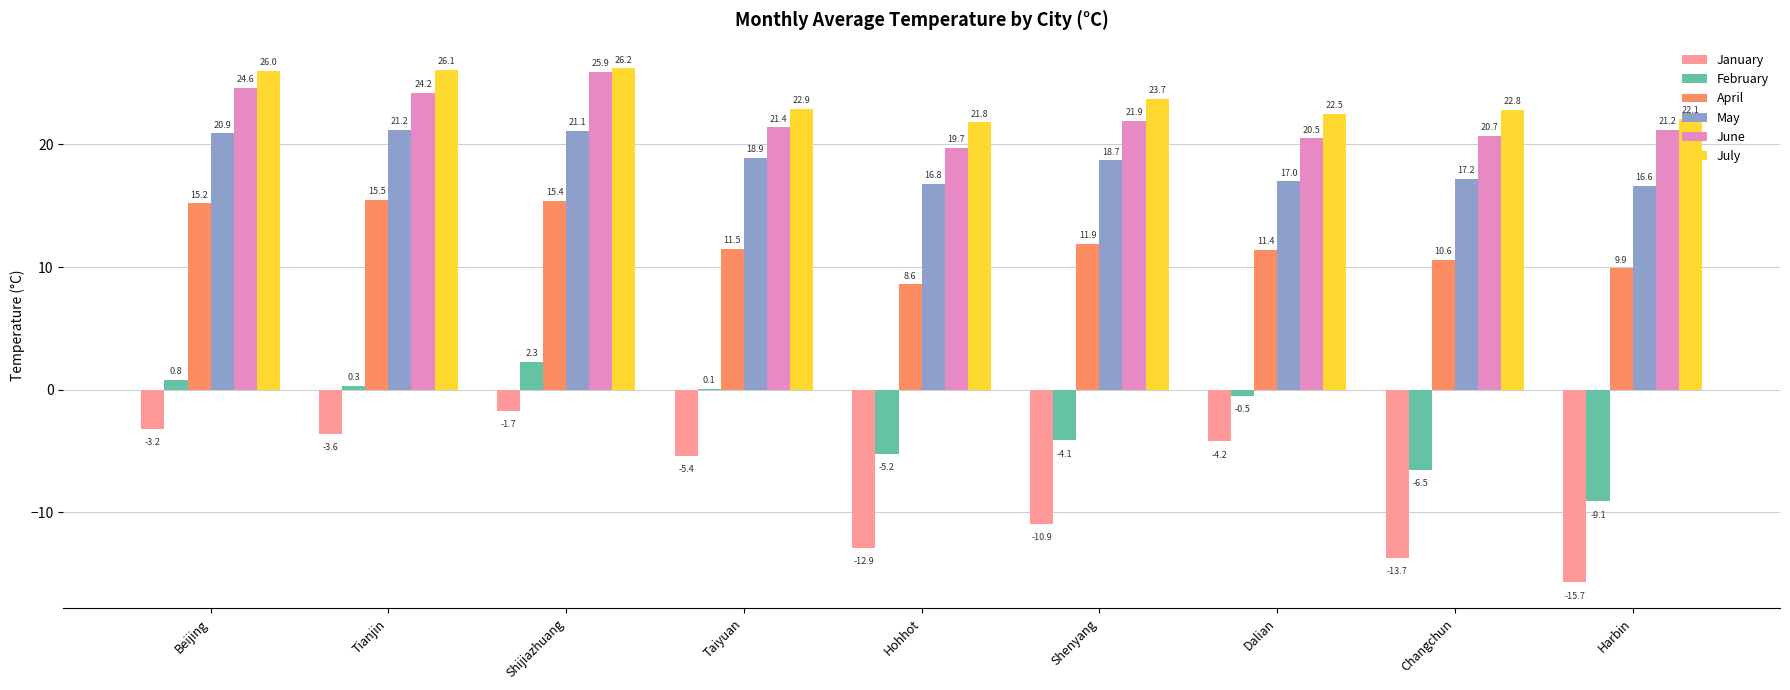

What value does the June series have at Changchun?

20.7